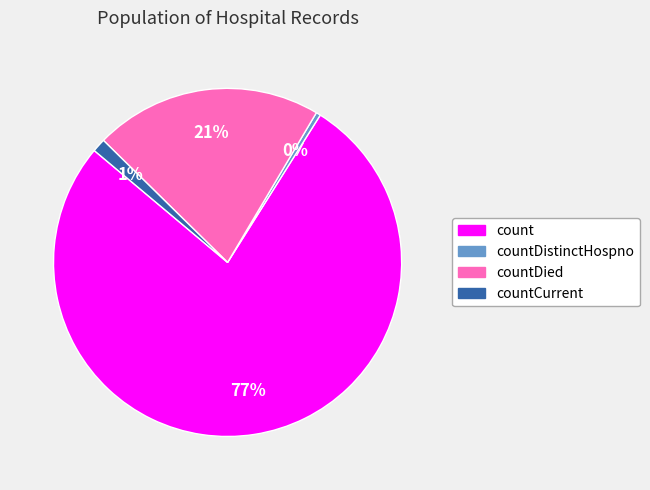

The count slice represents 77% of the pie. True or false?

True